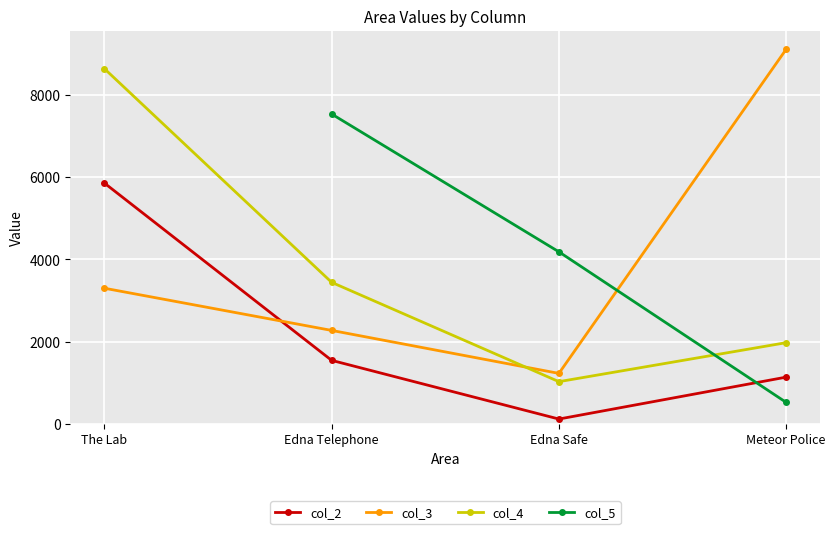

What is the average value of the Edna Telephone series?

4008